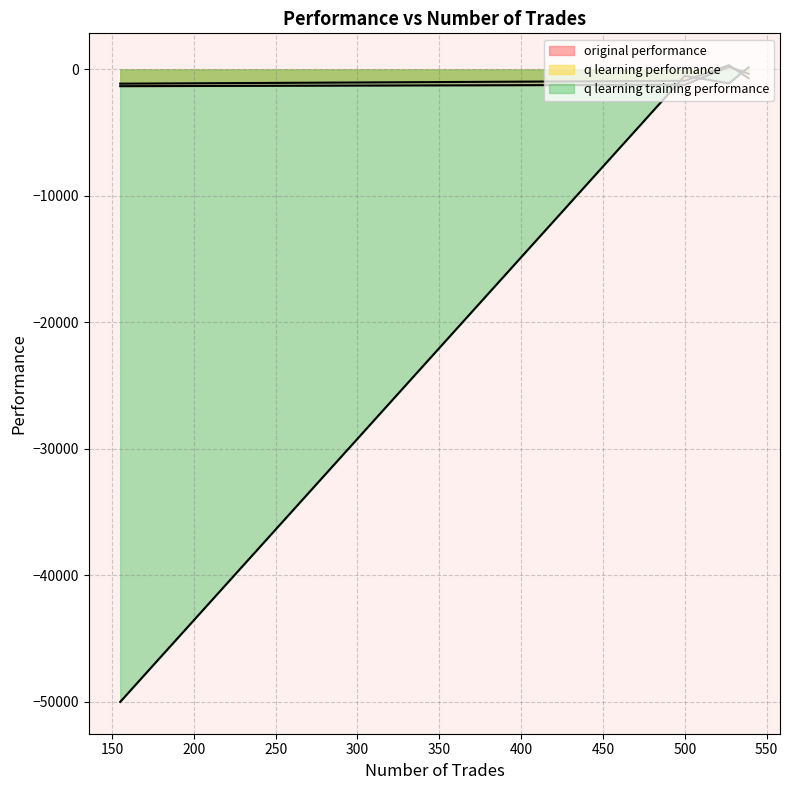

How many data points does each series have?

4